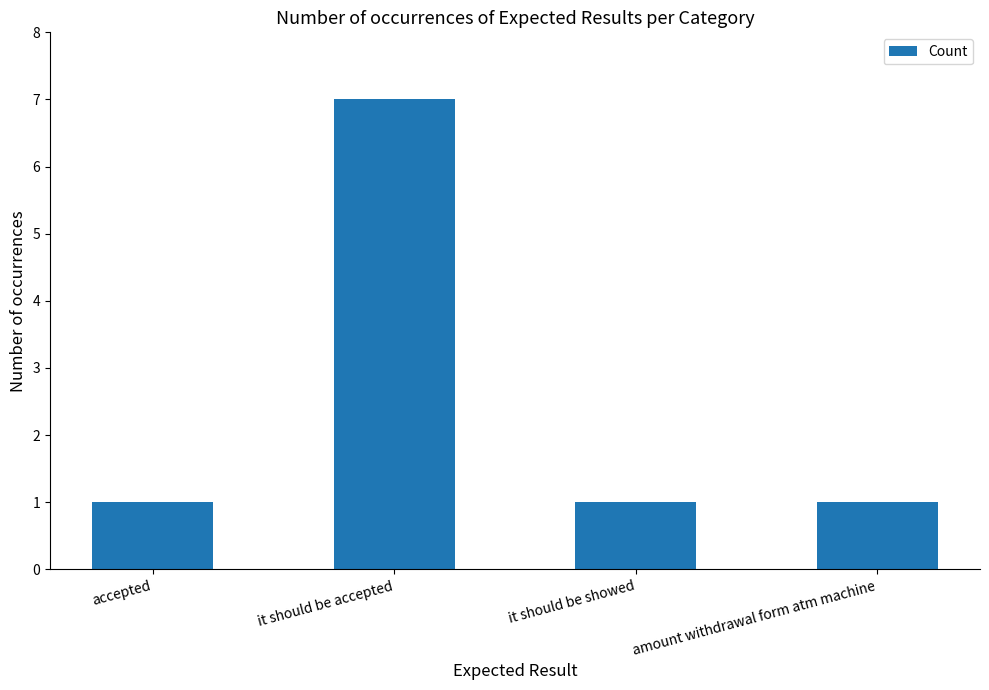

True or false: the data shows 0 at it should be showed.

False